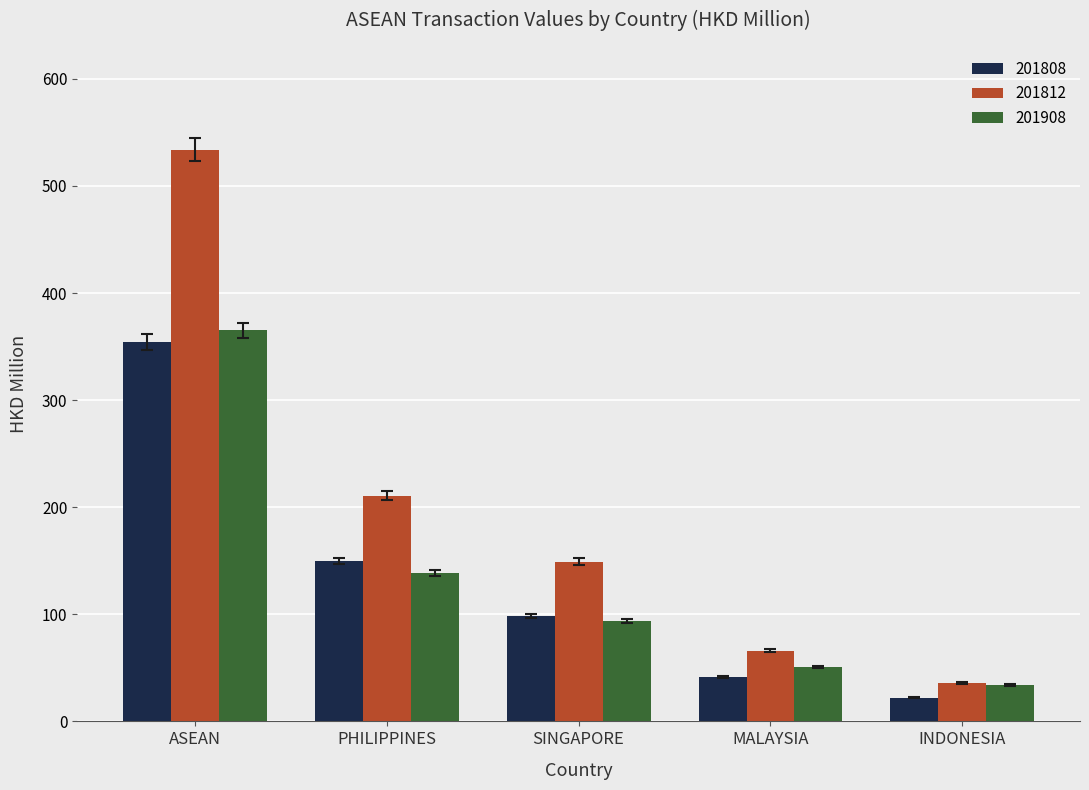

Reading right to left, what are all the values shown in this chart?

201808: INDONESIA=21.9	MALAYSIA=41.5	SINGAPORE=98.0	PHILIPPINES=149.7	ASEAN=354.3
201812: INDONESIA=36.0	MALAYSIA=66.0	SINGAPORE=149.2	PHILIPPINES=210.8	ASEAN=533.7
201908: INDONESIA=33.9	MALAYSIA=51.1	SINGAPORE=94.1	PHILIPPINES=138.4	ASEAN=365.2